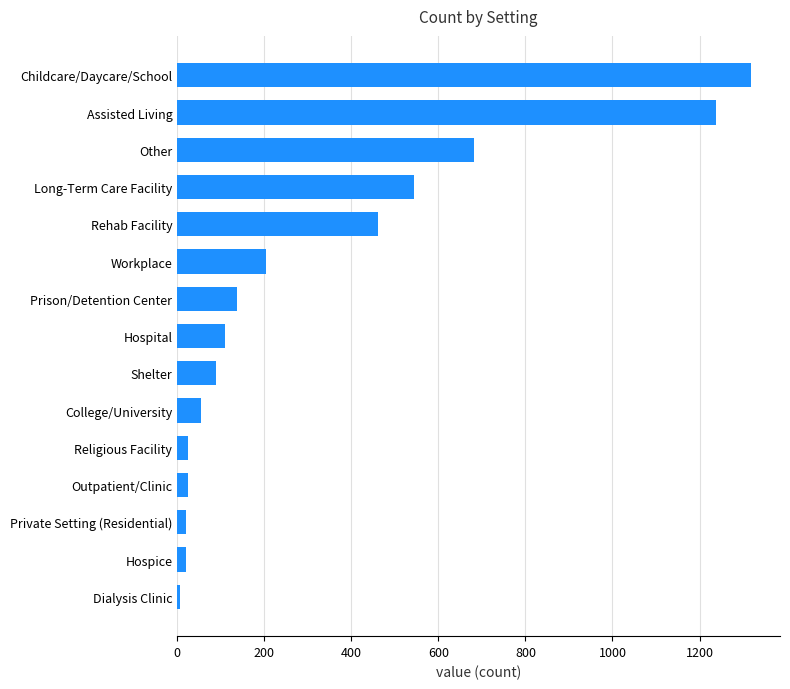

Is it true that the value at Workplace is 92?

False